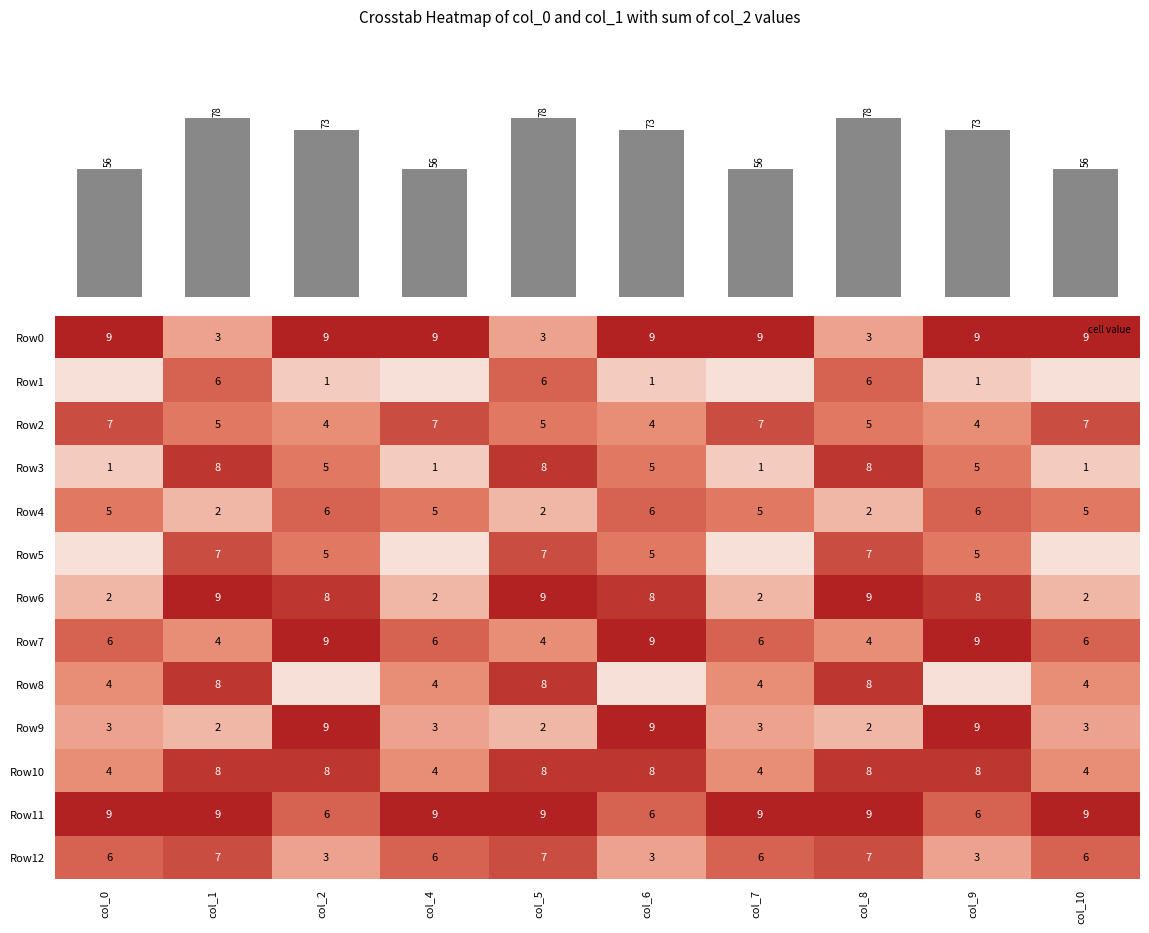

True or false: Row8 has a value of 0 at col_6.

True